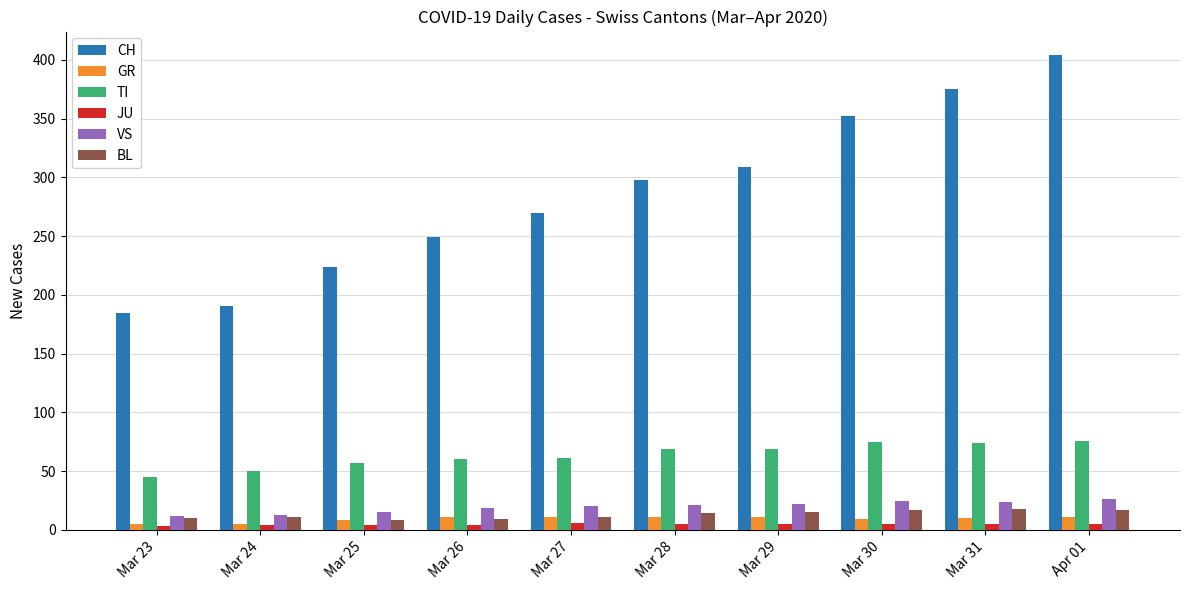

What are all the series names shown in the legend?

CH, GR, TI, JU, VS, BL